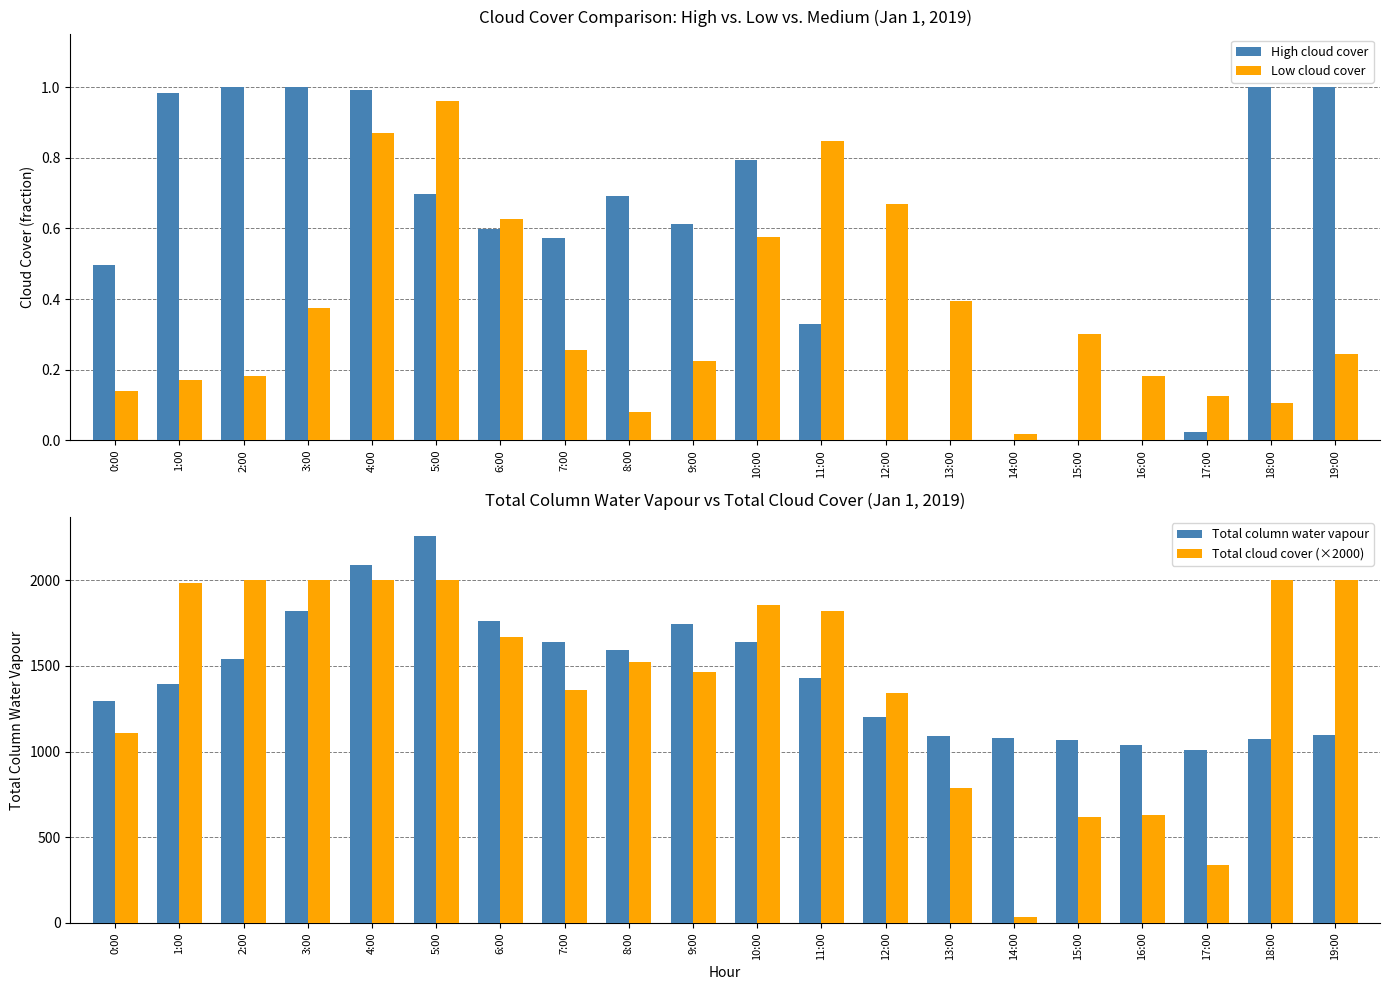

What is the value of the Total column water vapour bar at the 9th from the left?

1590.8